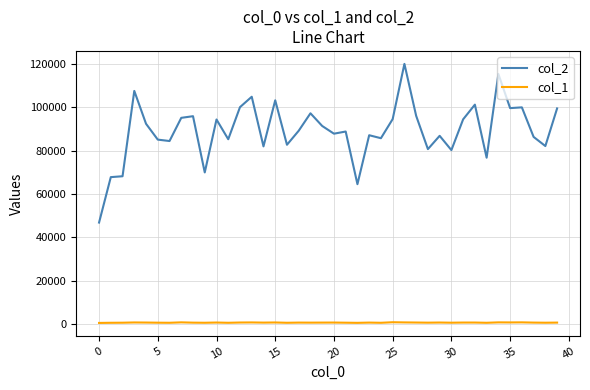

List the series in order of their overall mean, highest first.

col_2, col_1